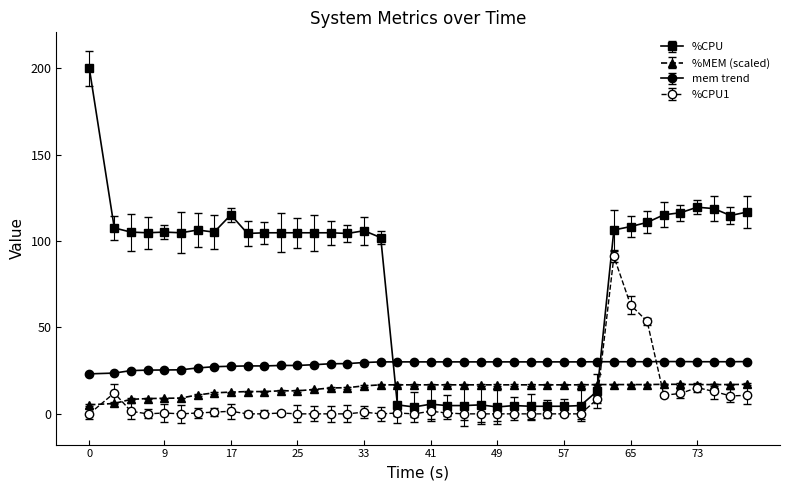

True or false: %CPU1 and mem trend cross at least once.

True